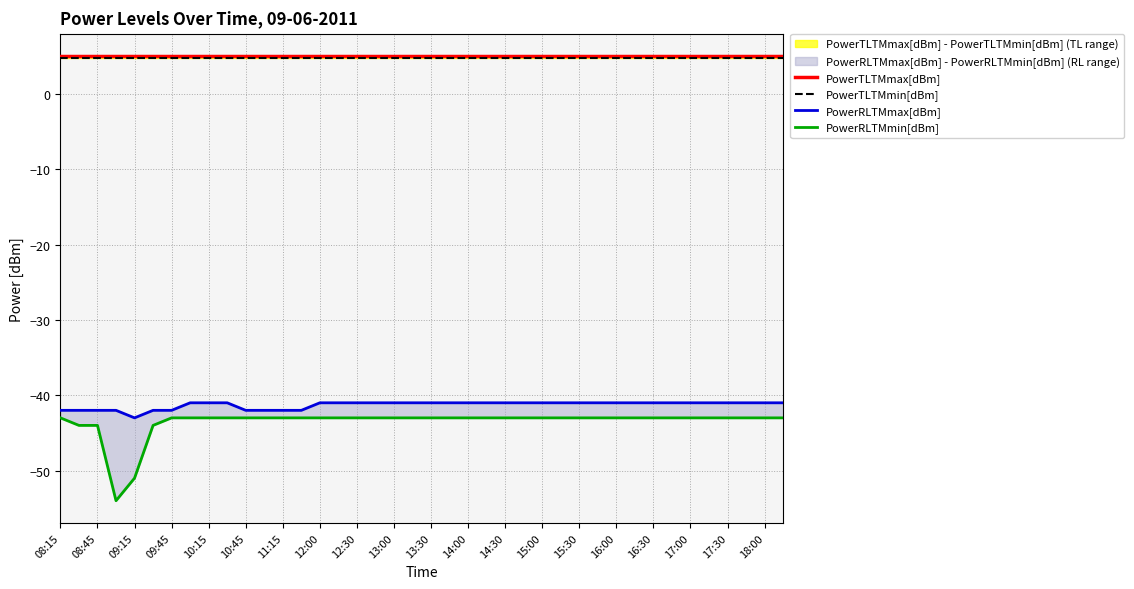

Where is PowerTLTMmin[dBm] nearest to the value 4?

08:15